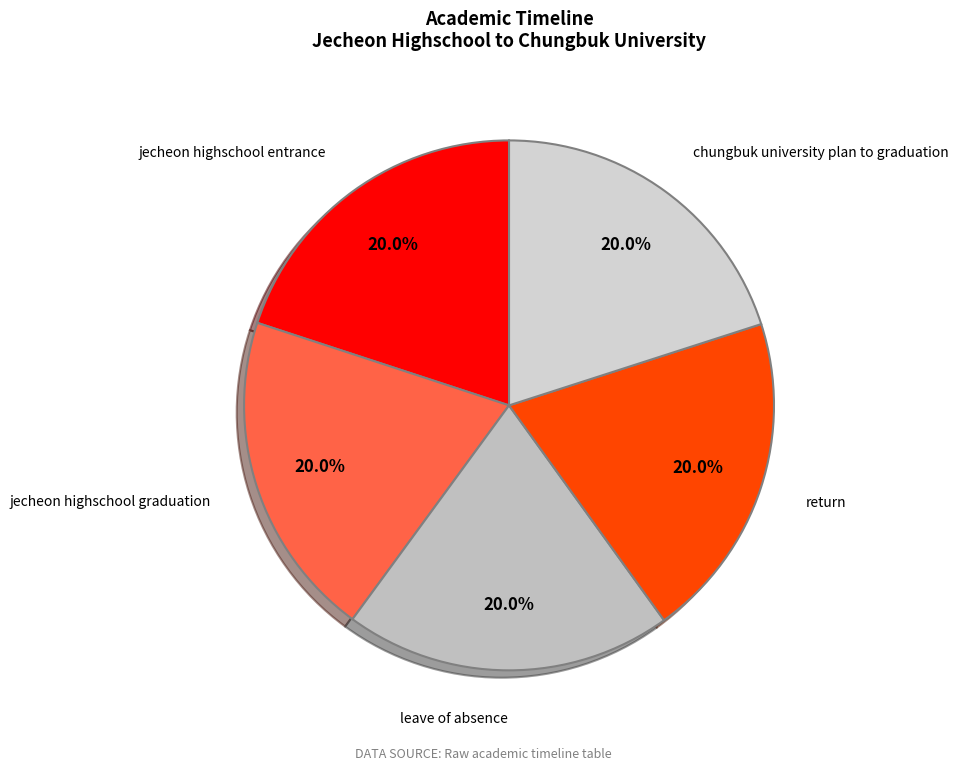

To the nearest percent, what is the average slice percentage?

20%